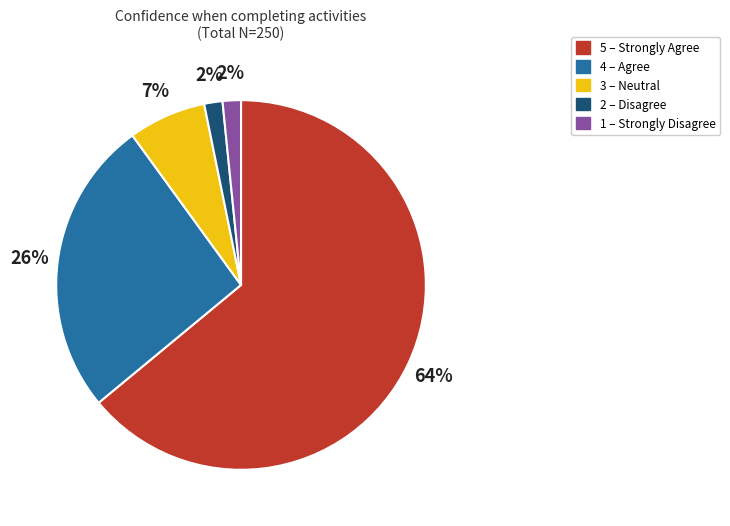

To the nearest percent, what is the average slice percentage?

20%